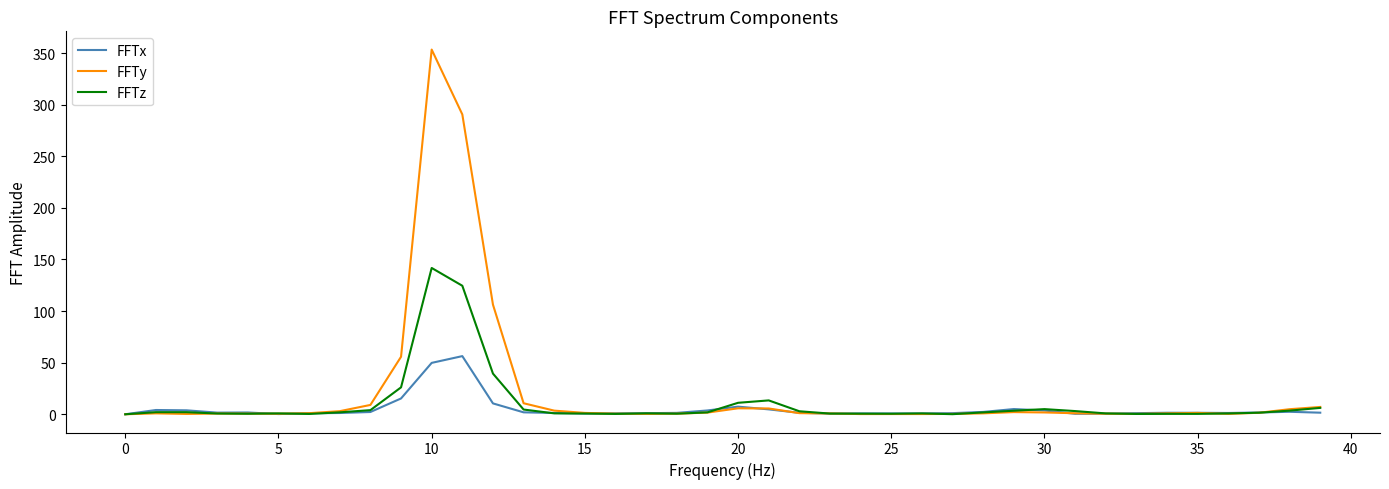

How many lines are shown in the chart?

3